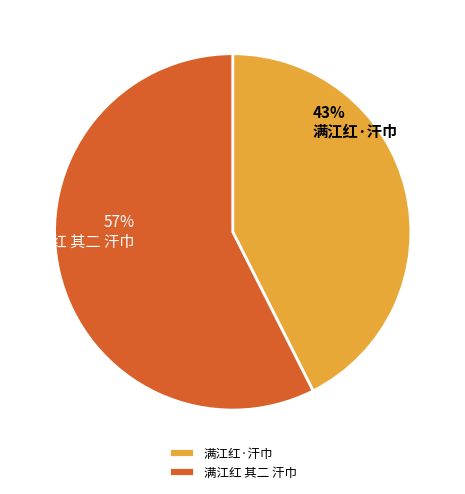

The 满江红 其二 汗巾 slice represents 57% of the pie. True or false?

True